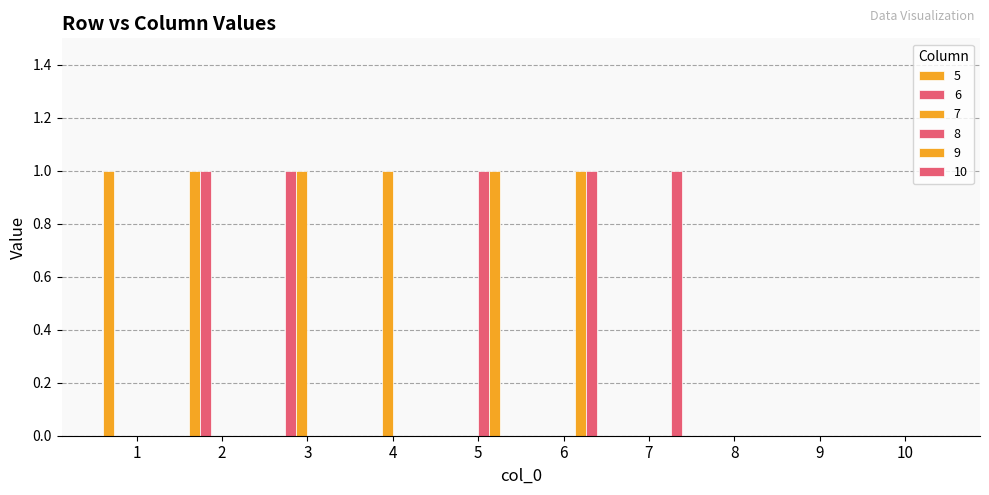

Reading left to right, list all the values displayed in this chart.

5: 1	1	0	0	0	0	0	0	0	0
6: 0	1	1	0	0	0	0	0	0	0
7: 0	0	1	1	0	0	0	0	0	0
8: 0	0	0	0	1	0	0	0	0	0
9: 0	0	0	0	1	1	0	0	0	0
10: 0	0	0	0	0	1	1	0	0	0